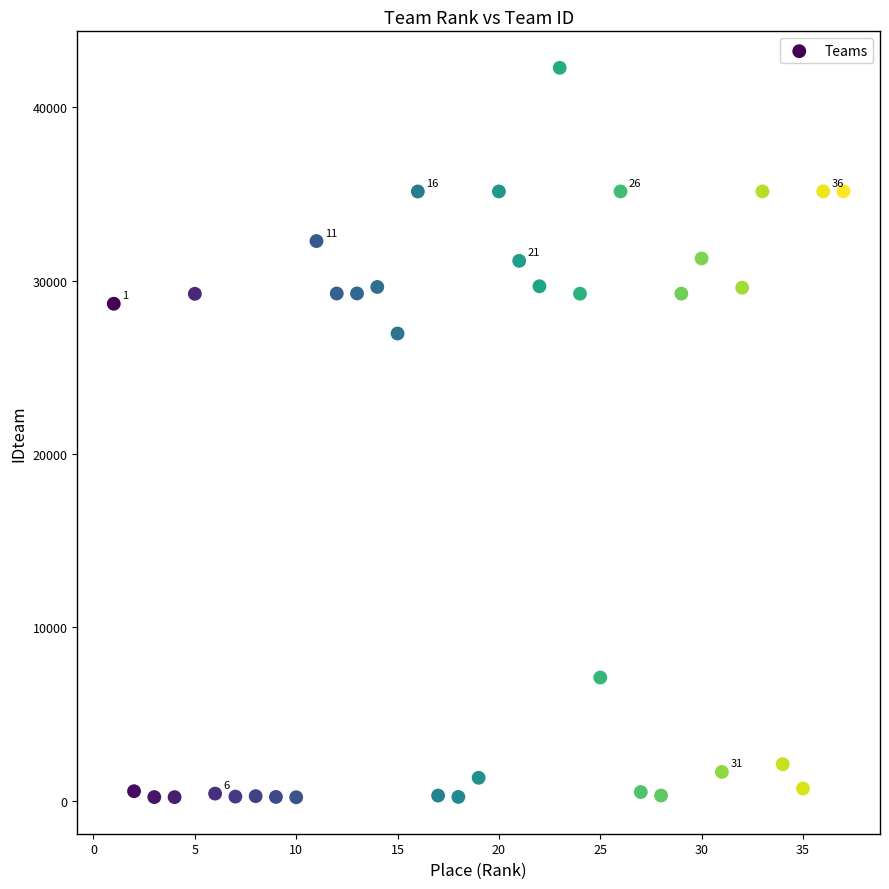

What is the range of X values (max minus min)?

36